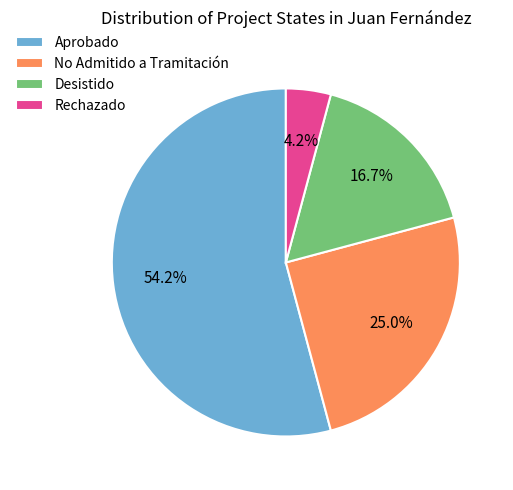

Is it true that Aprobado is 54% of the pie?

True